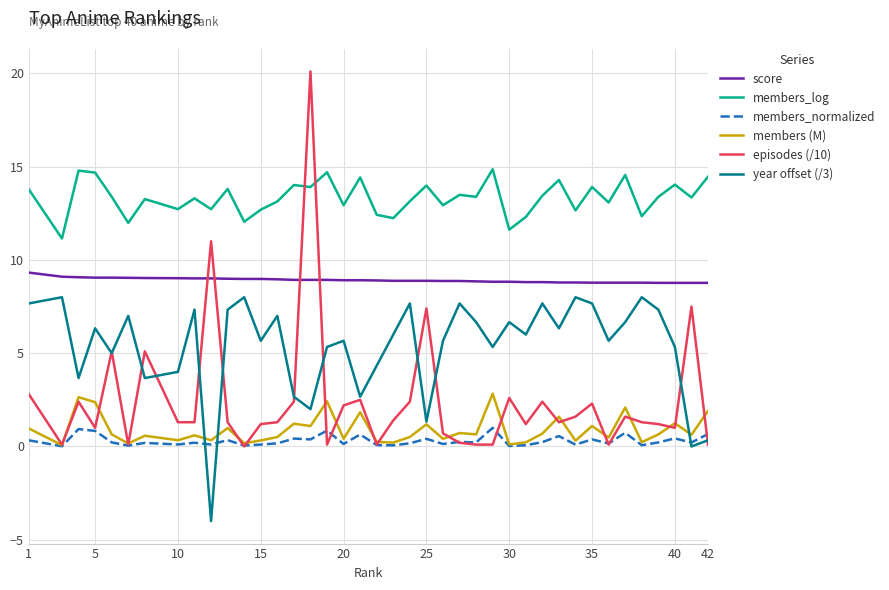

How many series are shown in this chart?

6